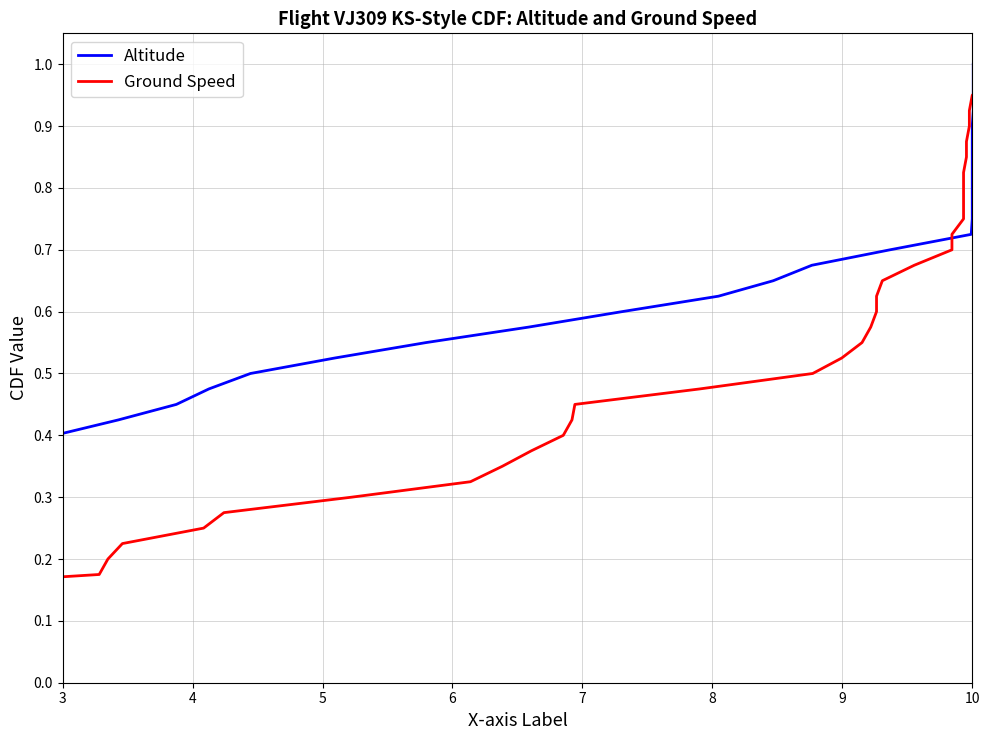

What is the sum of all Altitude values?

20.5